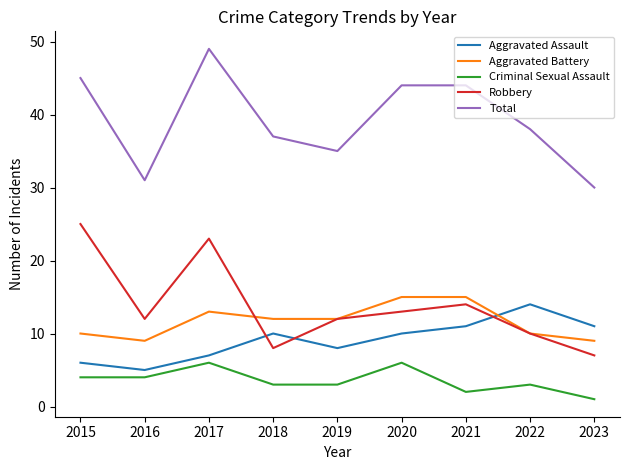

Which category has the lowest value in the Criminal Sexual Assault series?

2023